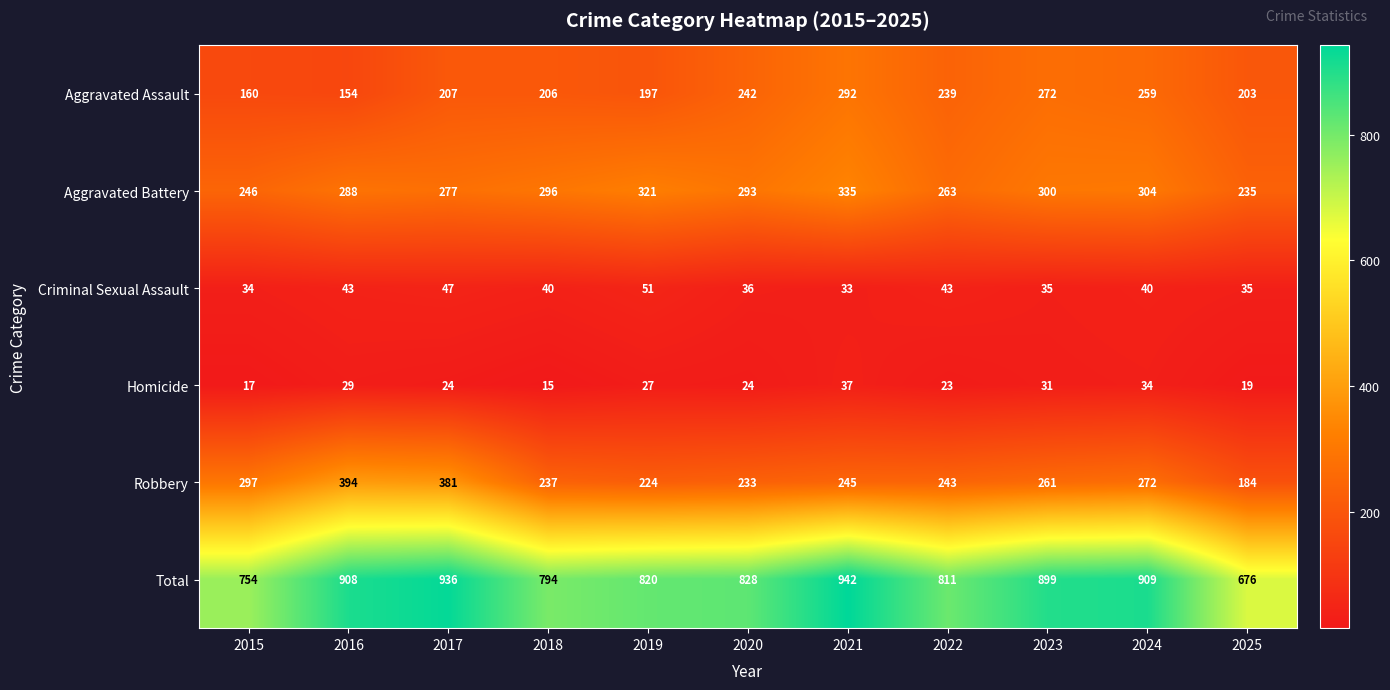

How many categories are shown in the chart?

11